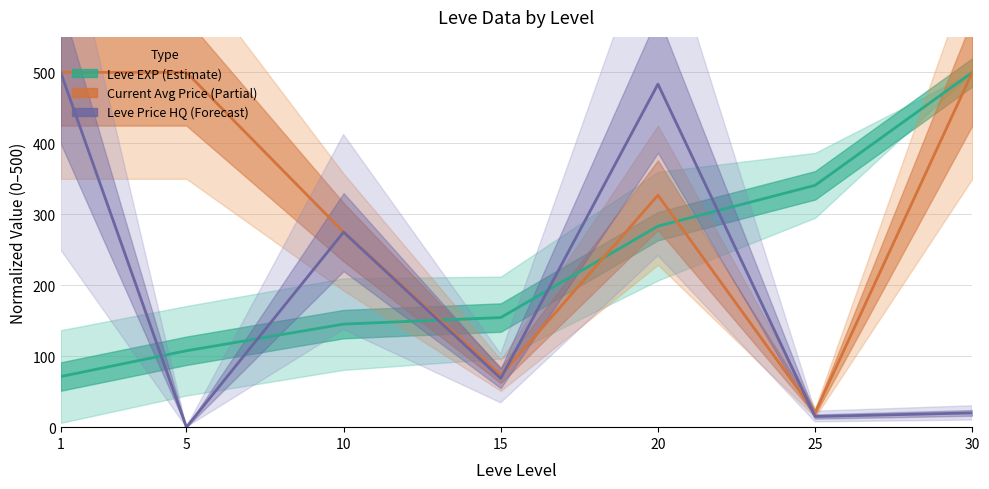

True or false: Current Avg Price (Partial) has a value of 326.9 at 20.

True